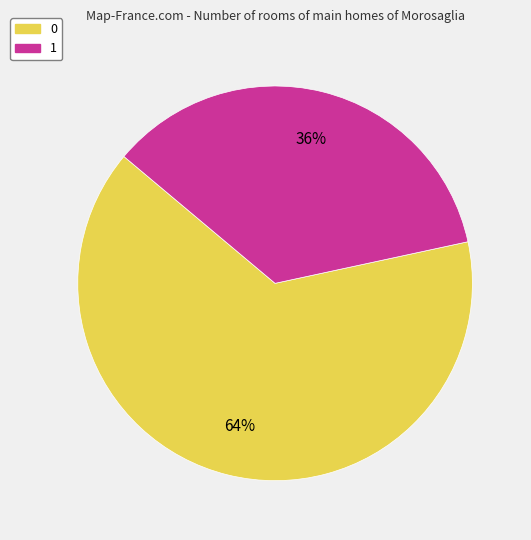

Does any single category account for the majority?

Yes